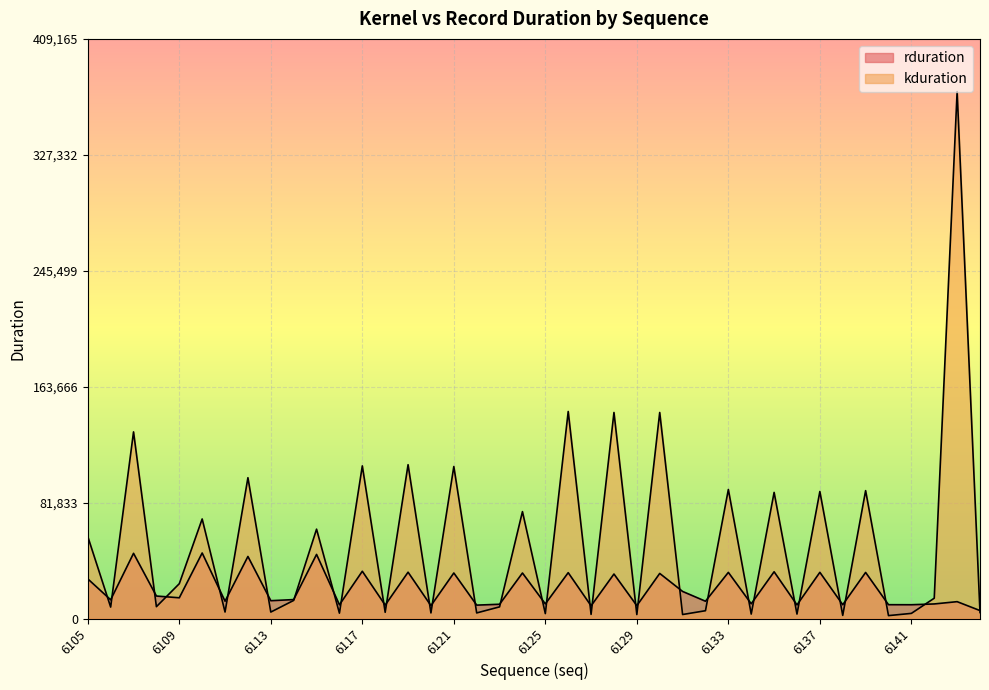

Is it true that kduration equals 4479 at 6129?

False